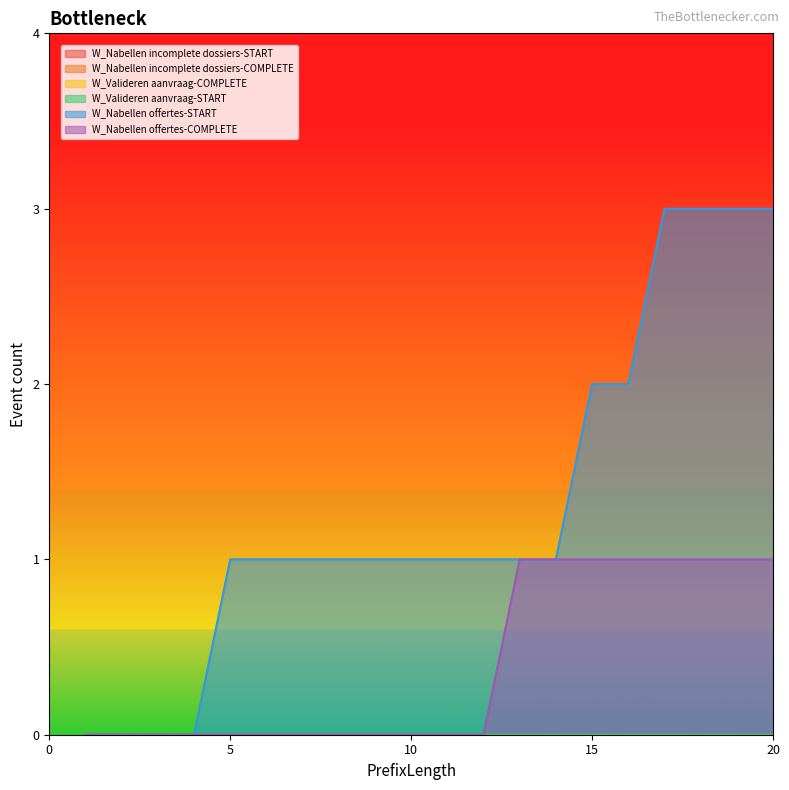

The value of W_Nabellen incomplete dossiers-COMPLETE at 9 is 0. True or false?

True